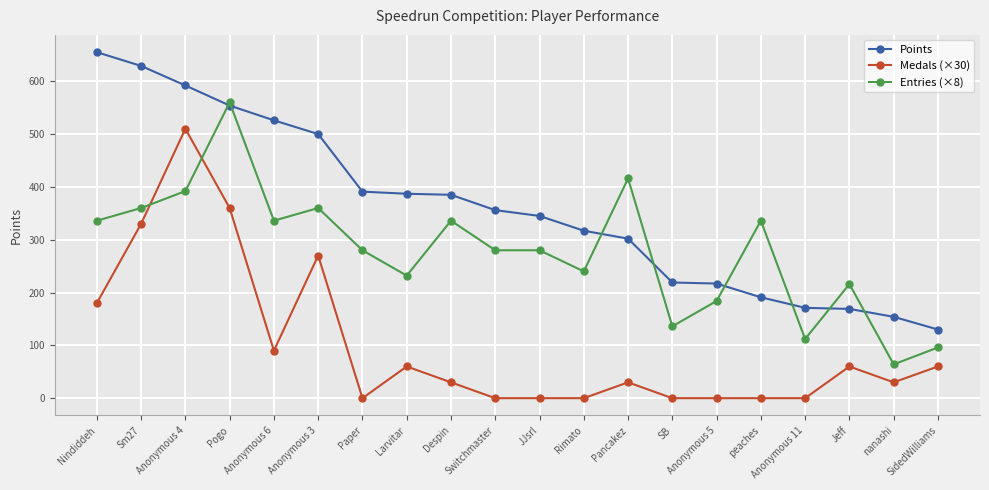

True or false: Points and Medals (×30) intersect in this chart.

False